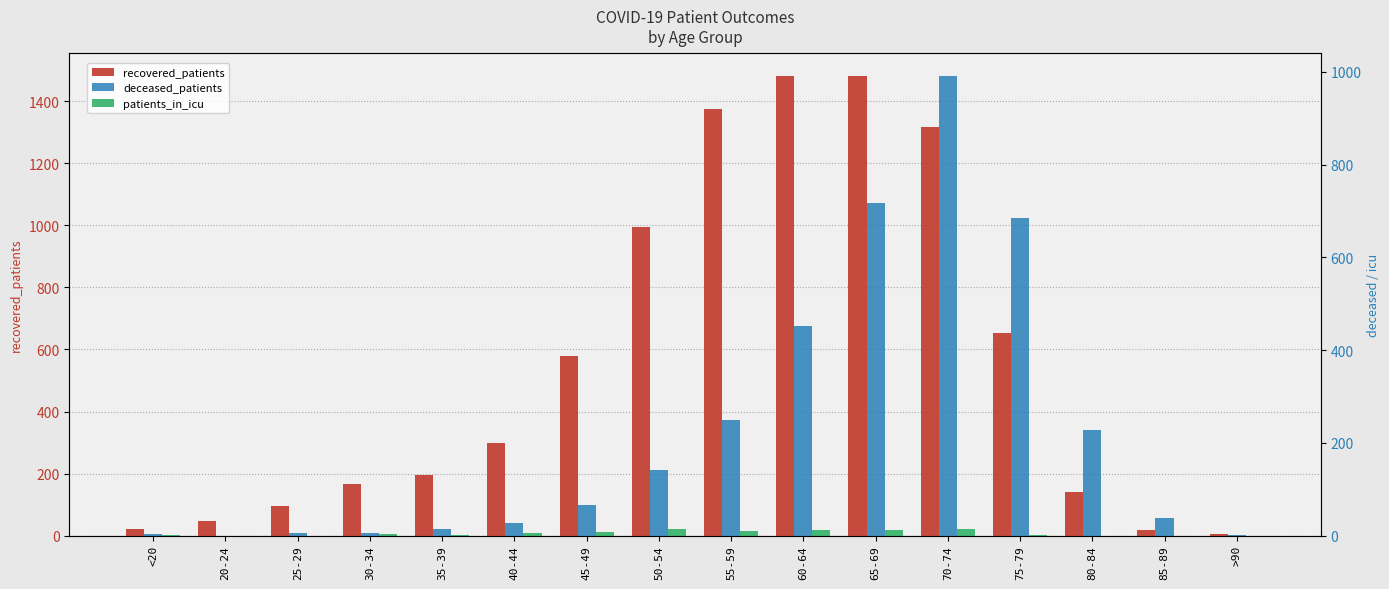

At 50-54, list the series in order from largest to smallest.

recovered_patients, deceased_patients, patients_in_icu